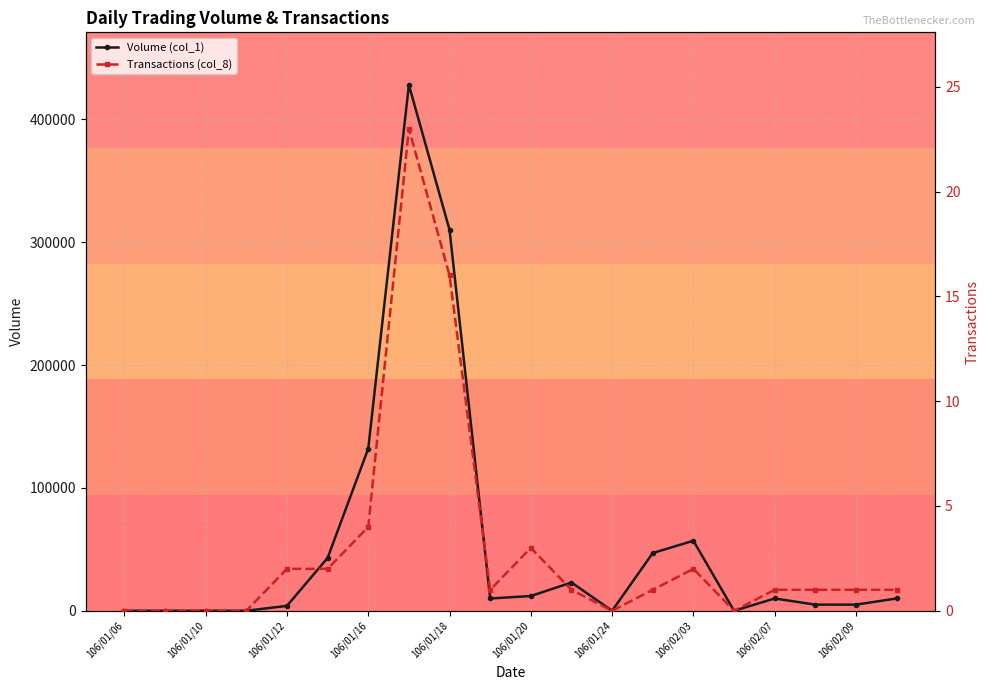

Is it true that Volume (col_1) equals 47000 at 13?

True